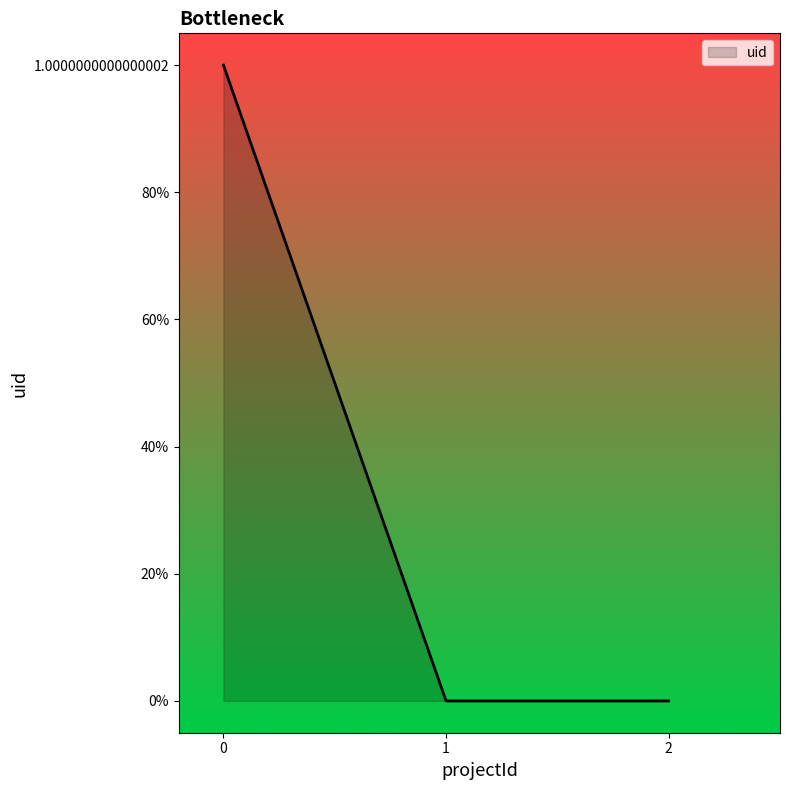

Does the chart have visible grid lines?

No